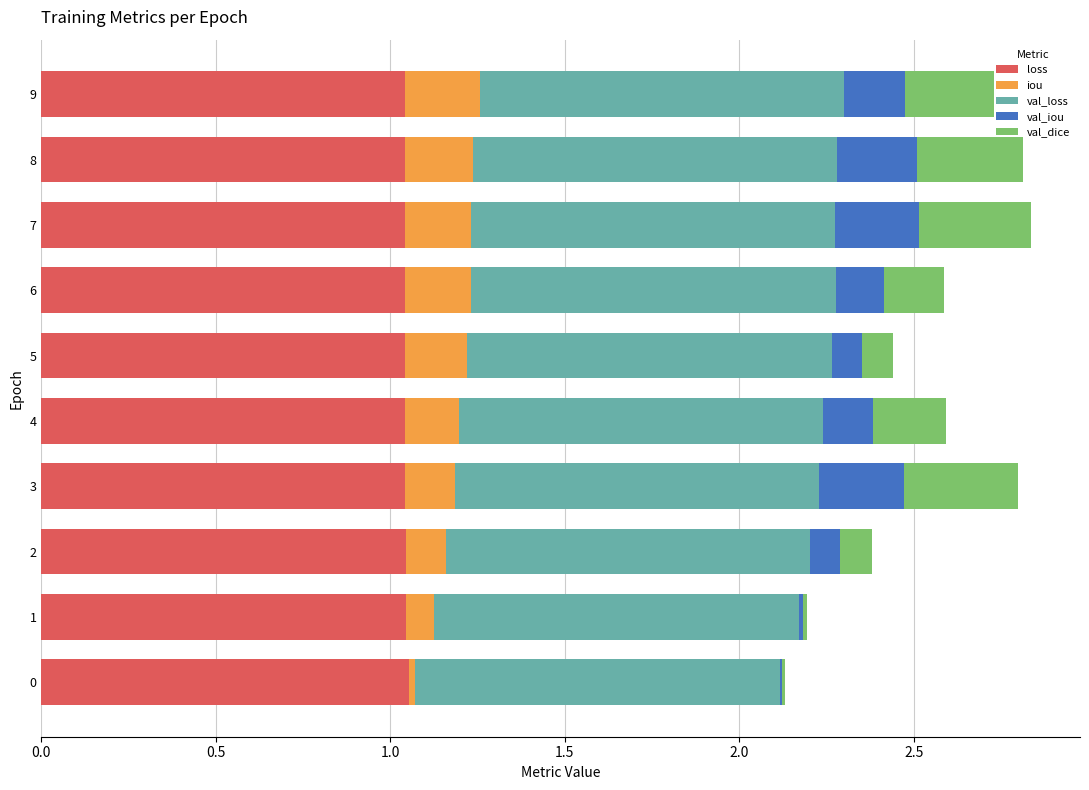

True or false: loss has a value of 1.5 at 0.

False